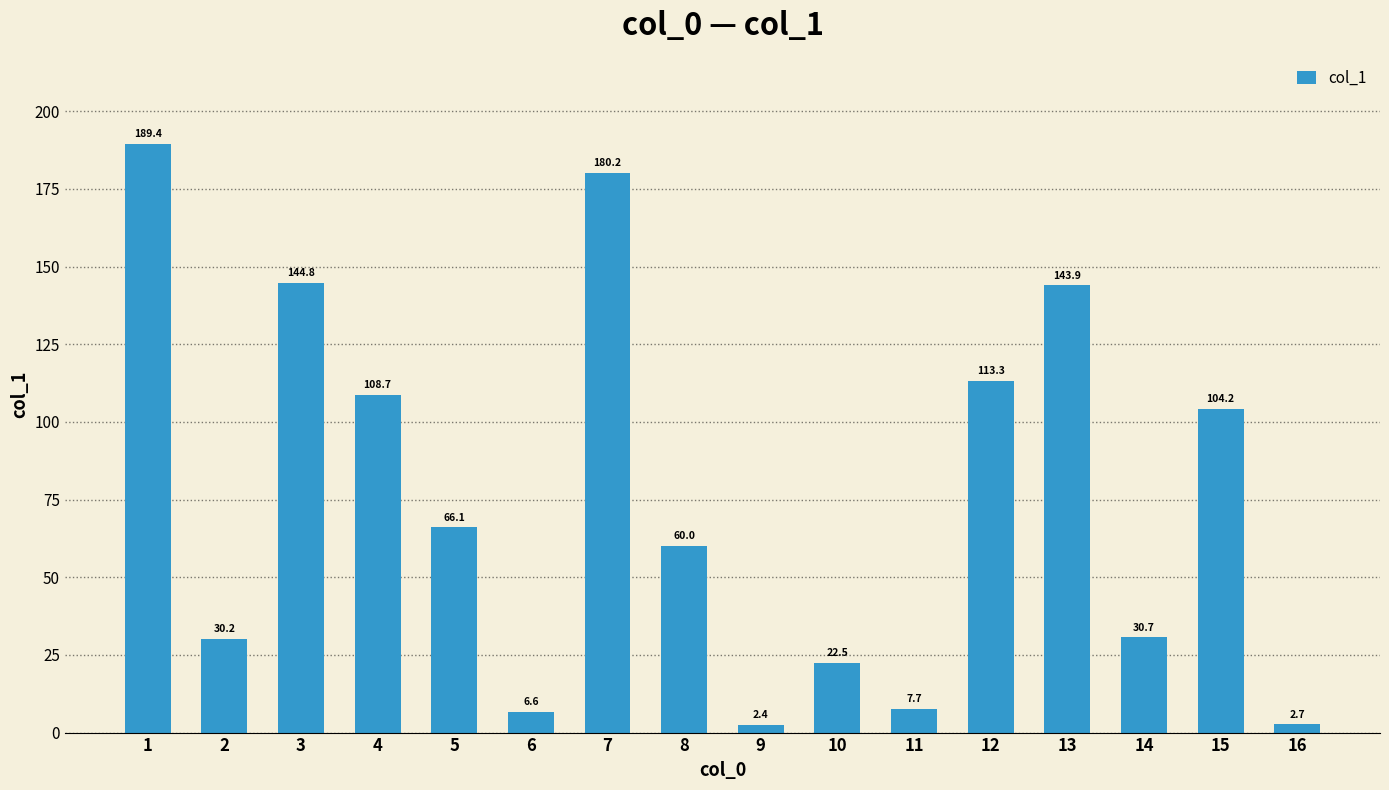

Reading right to left, transcribe all the data shown in this chart.

16=2.7	15=104.2	14=30.7	13=143.9	12=113.3	11=7.7	10=22.5	9=2.4	8=60.0	7=180.2	6=6.6	5=66.1	4=108.7	3=144.8	2=30.2	1=189.4